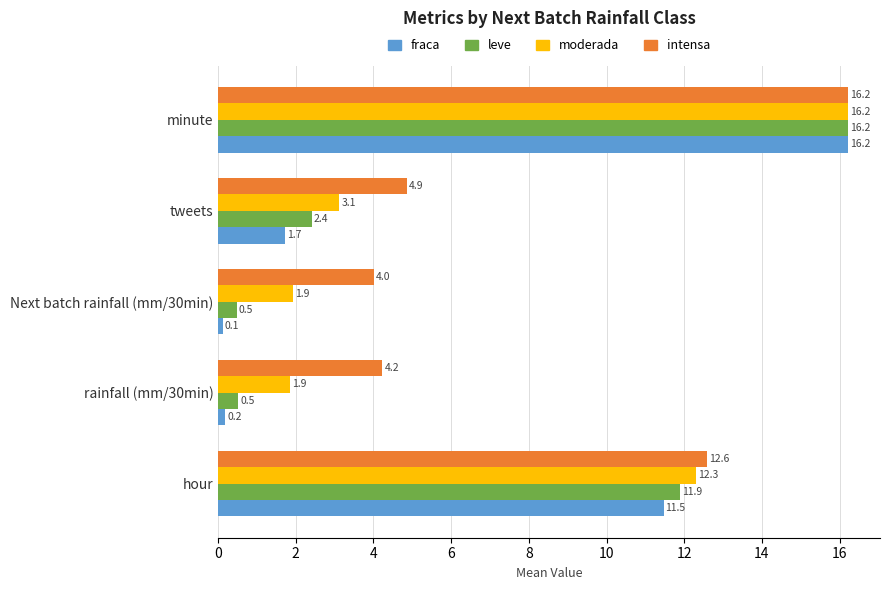

At how many categories does at least one series exceed 10?

2